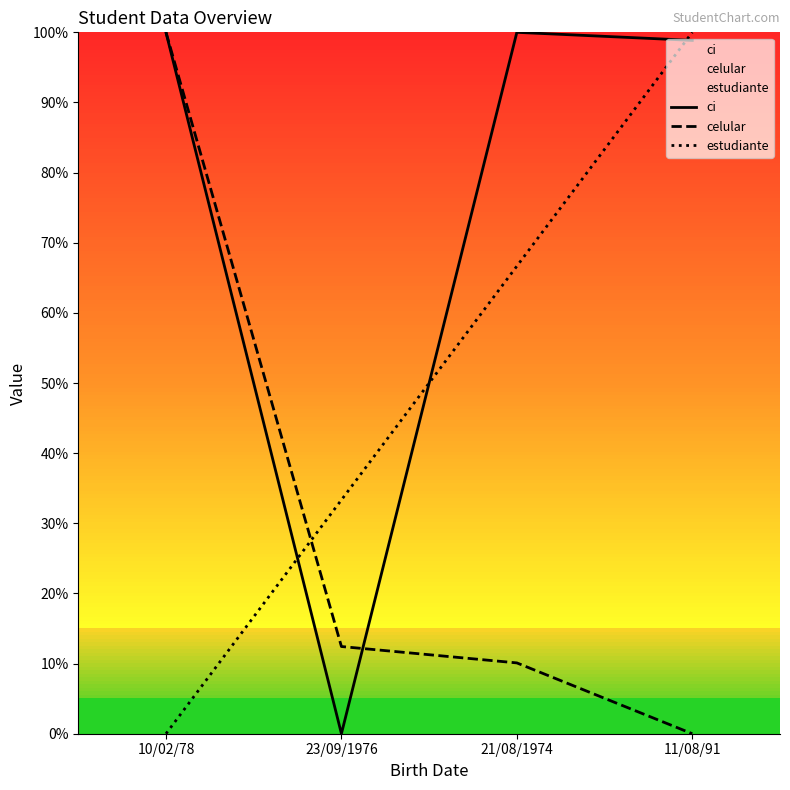

What is the difference between the highest and lowest values at 11/08/91?

100.0